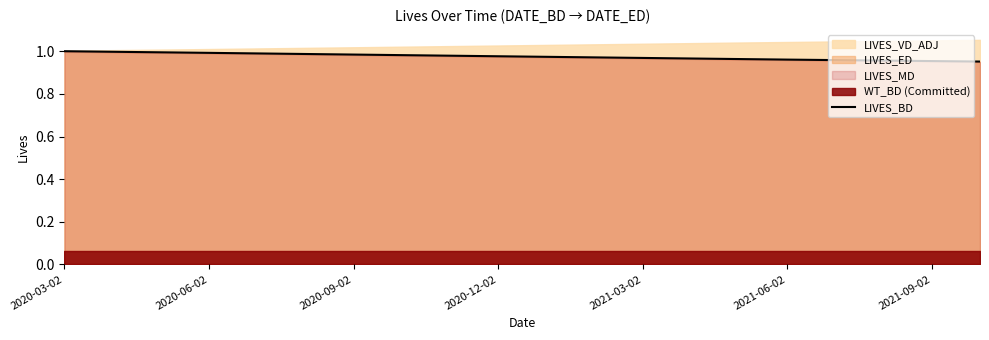

The LIVES_BD series shows 1.4 at 2020-09-02. True or false?

False